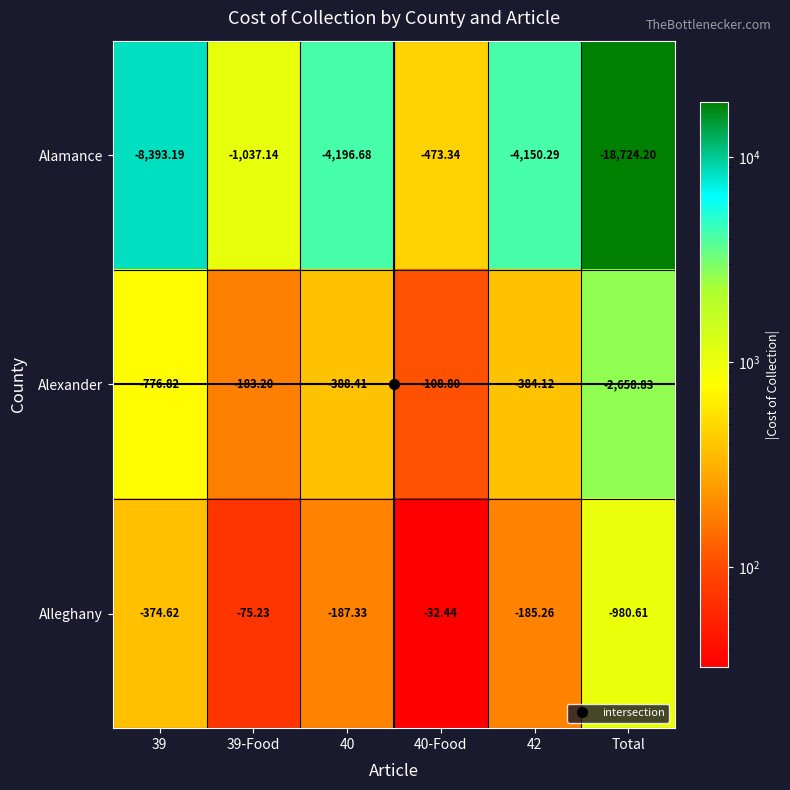

List the series in order of their peak value, lowest first.

Alamance, Alexander, Alleghany